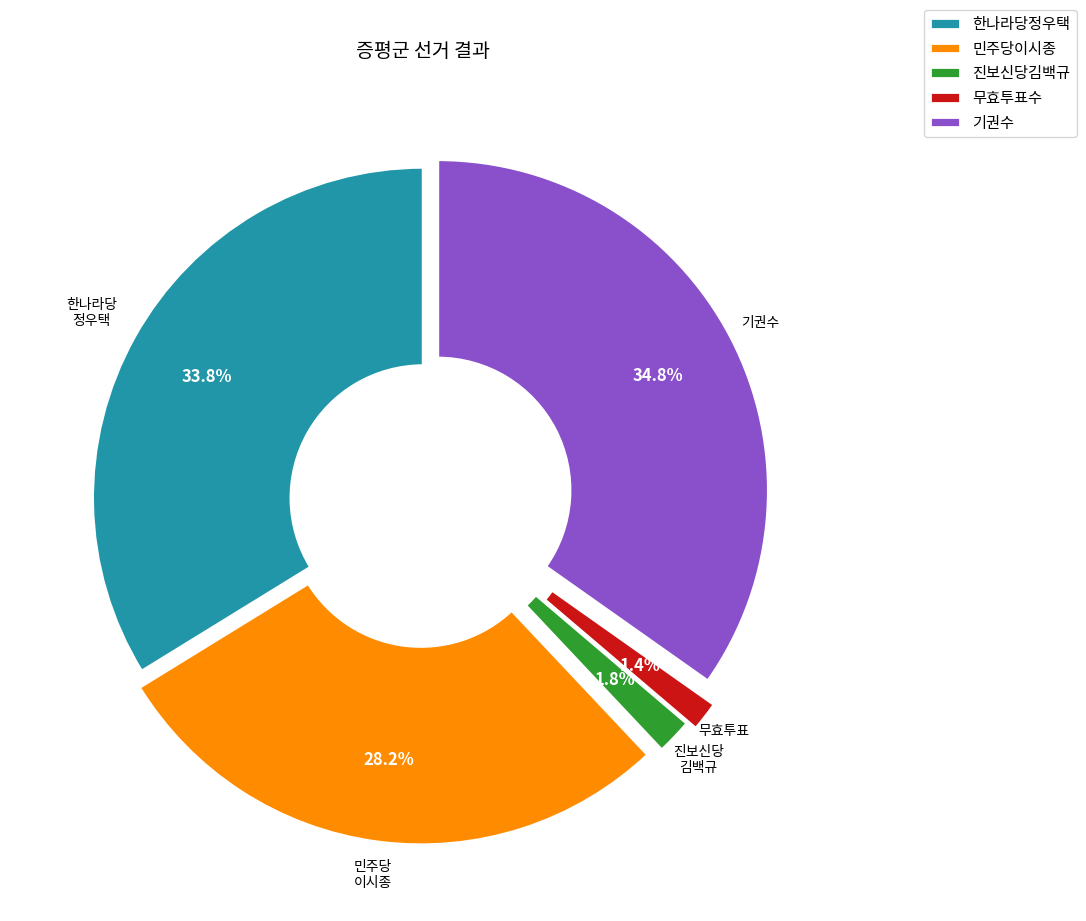

Does 민주당이시종 account for over 50% of the chart?

No